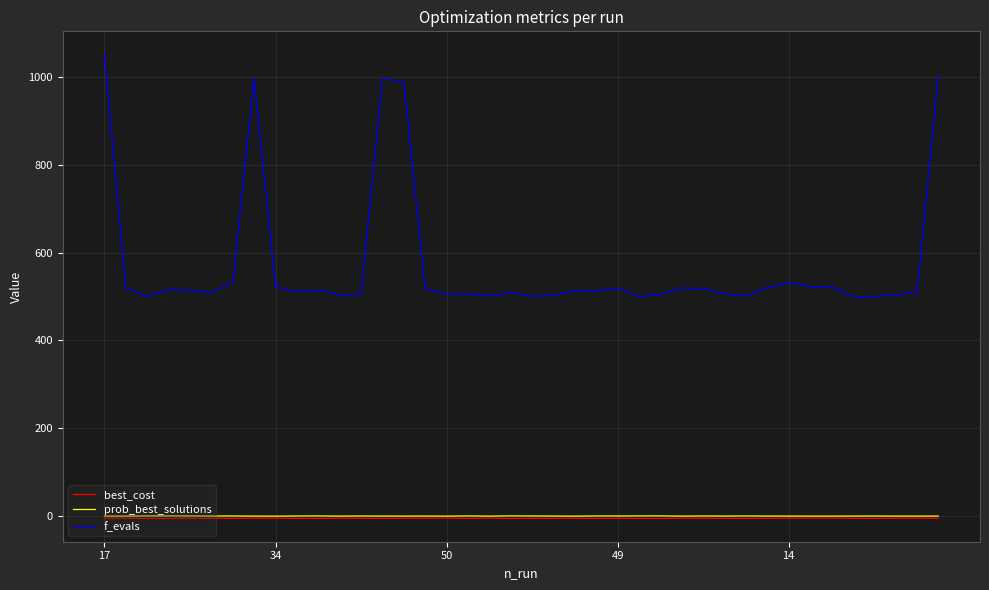

True or false: f_evals and best_cost intersect in this chart.

False